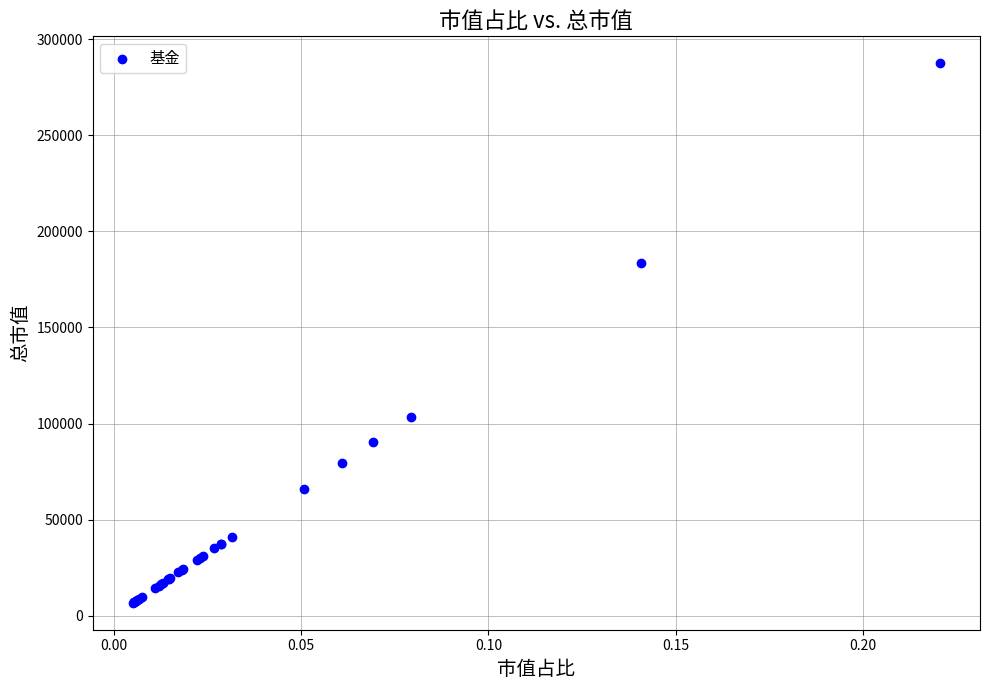

What Y value in the scatter plot is closest to 147084?

183359.1